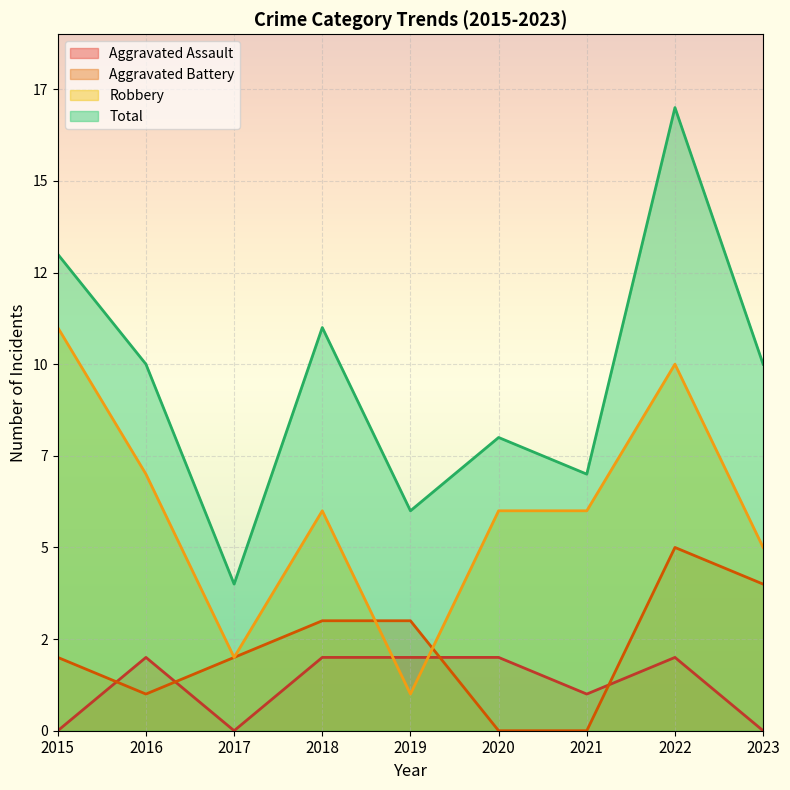

Rank the series by their maximum value, from lowest to highest.

Aggravated Assault, Aggravated Battery, Robbery, Total